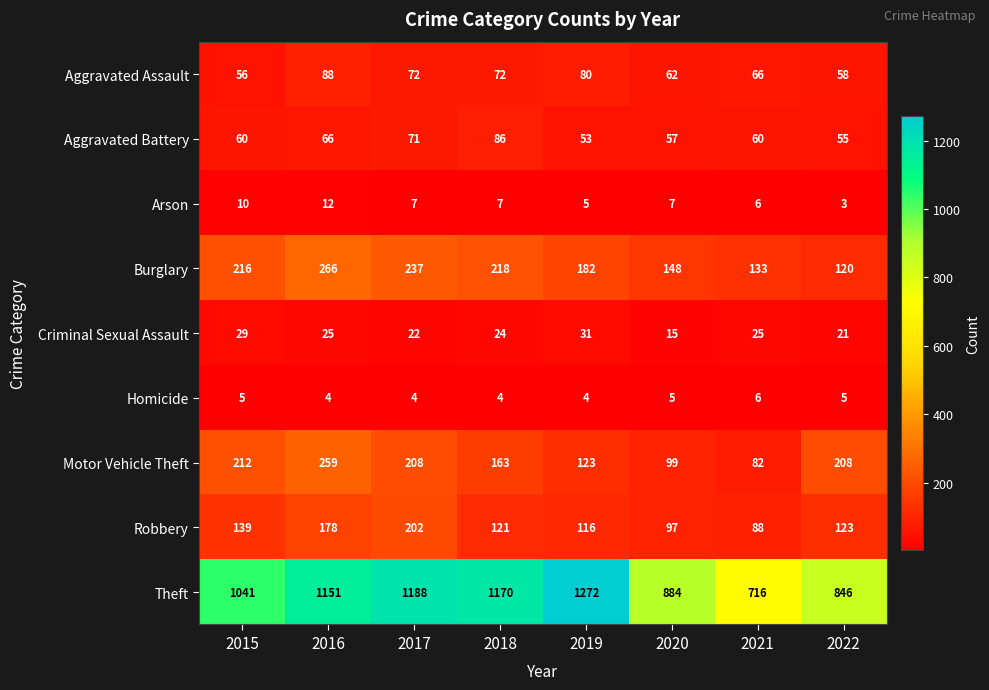

Is it true that Burglary equals 92 at 2015?

False